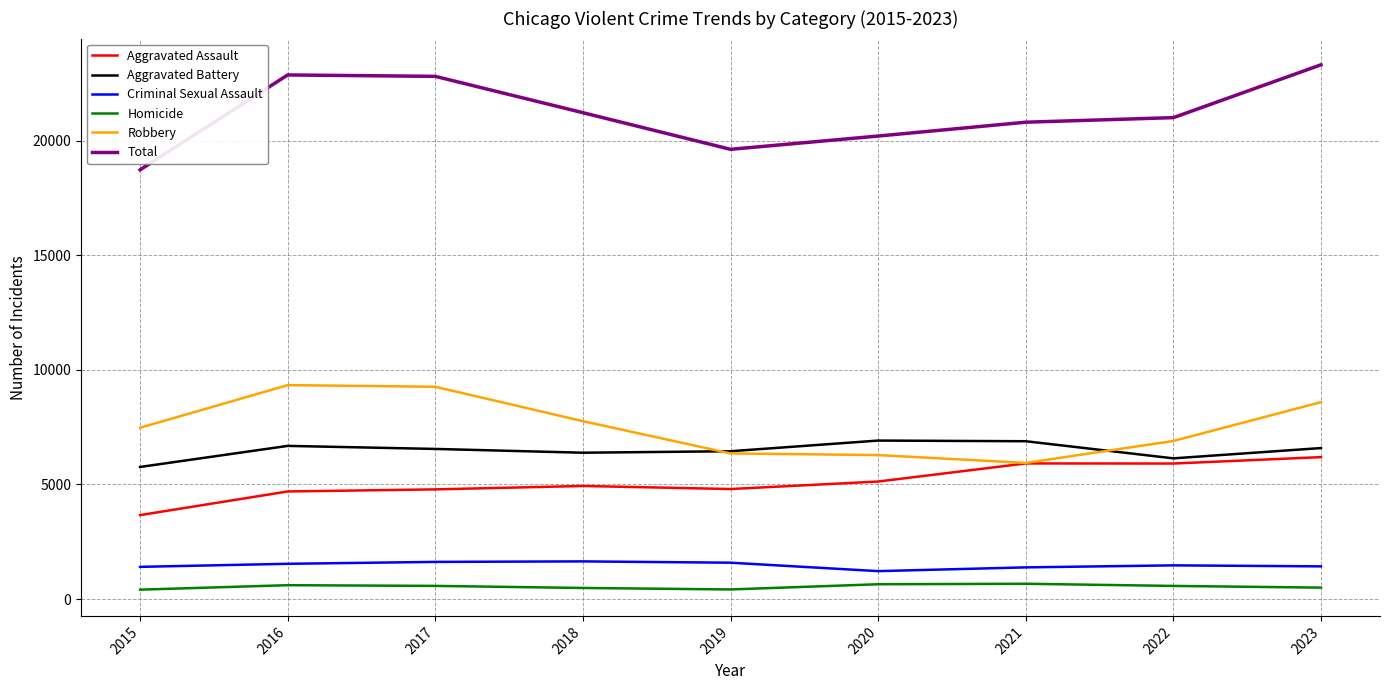

After their last crossing, which series has the higher values: Aggravated Battery or Robbery?

Robbery